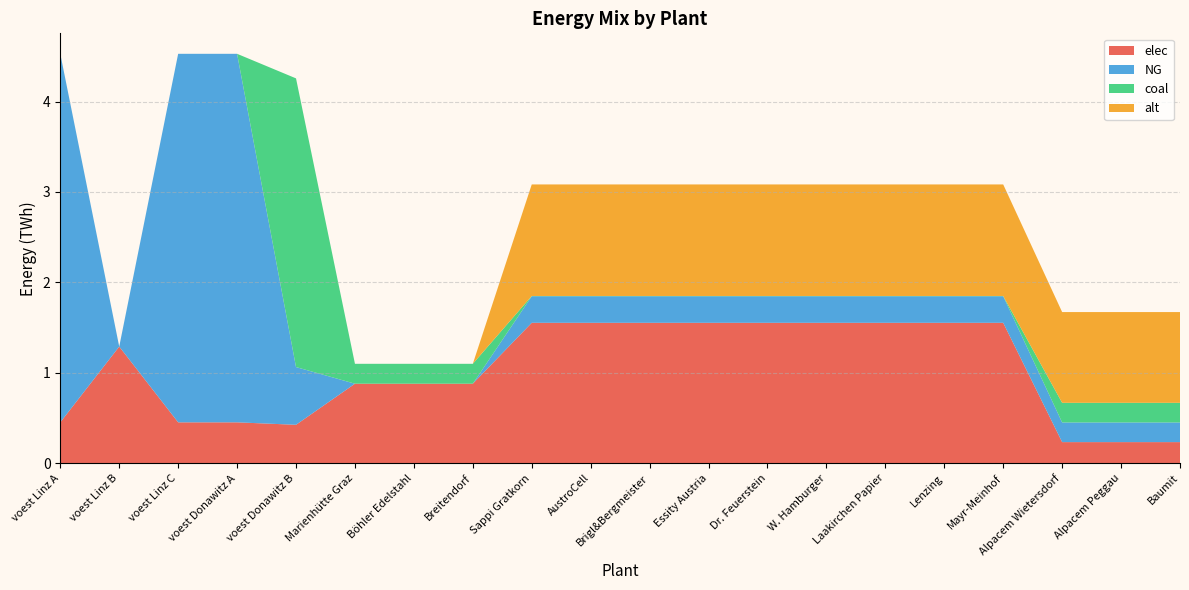

Reading left to right, what are all the values shown in this chart?

elec: voest Linz A=0.5	voest Linz B=1.3	voest Linz C=0.5	voest Donawitz A=0.5	voest Donawitz B=0.4	Marienhütte Graz=0.9	Böhler Edelstahl=0.9	Breitendorf=0.9	Sappi Gratkorn=1.6	AustroCell=1.6	Brigl&Bergmeister=1.6	Essity Austria=1.6	Dr. Feuerstein=1.6	W. Hamburger=1.6	Laakirchen Papier=1.6	Lenzing=1.6	Mayr-Meinhof=1.6	Alpacem Wietersdorf=0.2	Alpacem Peggau=0.2	Baumit=0.2
NG: voest Linz A=4.1	voest Linz B=0.0	voest Linz C=4.1	voest Donawitz A=4.1	voest Donawitz B=0.6	Marienhütte Graz=0.0	Böhler Edelstahl=0.0	Breitendorf=0.0	Sappi Gratkorn=0.3	AustroCell=0.3	Brigl&Bergmeister=0.3	Essity Austria=0.3	Dr. Feuerstein=0.3	W. Hamburger=0.3	Laakirchen Papier=0.3	Lenzing=0.3	Mayr-Meinhof=0.3	Alpacem Wietersdorf=0.2	Alpacem Peggau=0.2	Baumit=0.2
coal: voest Linz A=0.0	voest Linz B=0.0	voest Linz C=0.0	voest Donawitz A=0.0	voest Donawitz B=3.2	Marienhütte Graz=0.2	Böhler Edelstahl=0.2	Breitendorf=0.2	Sappi Gratkorn=0.0	AustroCell=0.0	Brigl&Bergmeister=0.0	Essity Austria=0.0	Dr. Feuerstein=0.0	W. Hamburger=0.0	Laakirchen Papier=0.0	Lenzing=0.0	Mayr-Meinhof=0.0	Alpacem Wietersdorf=0.2	Alpacem Peggau=0.2	Baumit=0.2
alt: voest Linz A=0.0	voest Linz B=0.0	voest Linz C=0.0	voest Donawitz A=0.0	voest Donawitz B=0.0	Marienhütte Graz=0.0	Böhler Edelstahl=0.0	Breitendorf=0.0	Sappi Gratkorn=1.2	AustroCell=1.2	Brigl&Bergmeister=1.2	Essity Austria=1.2	Dr. Feuerstein=1.2	W. Hamburger=1.2	Laakirchen Papier=1.2	Lenzing=1.2	Mayr-Meinhof=1.2	Alpacem Wietersdorf=1.0	Alpacem Peggau=1.0	Baumit=1.0